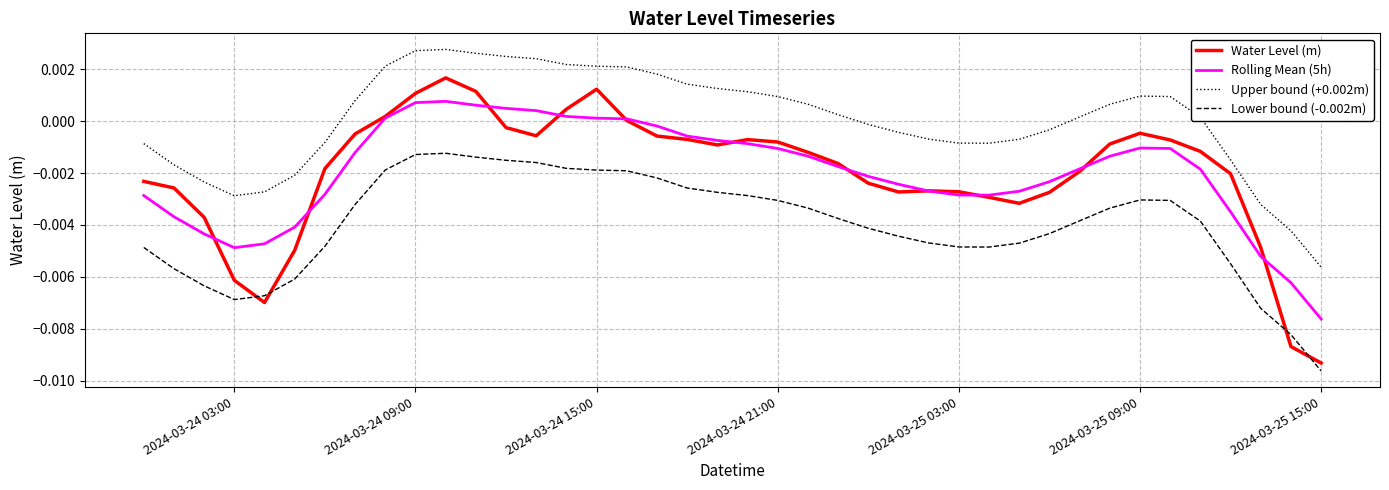

Which series has the widest spread of values?

Water Level (m)